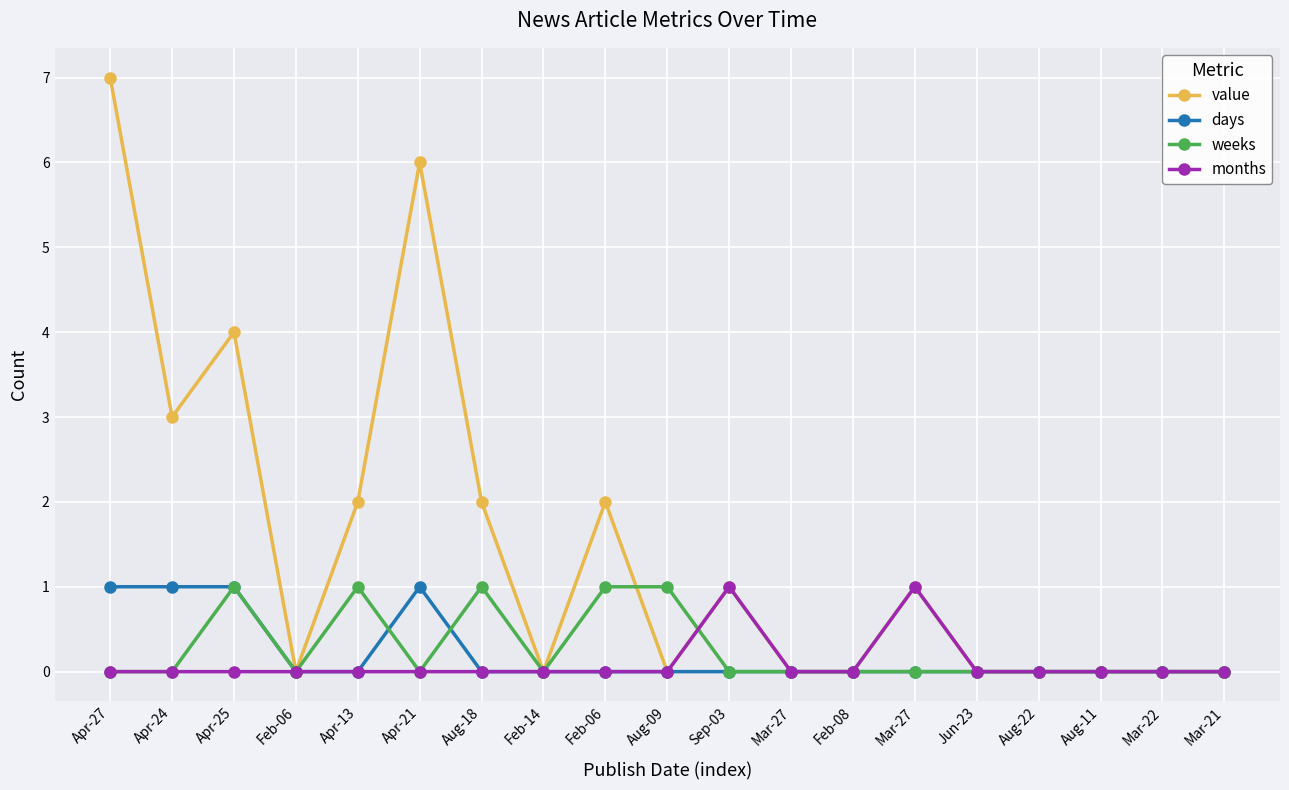

Where is the first local maximum for weeks?

Apr-25